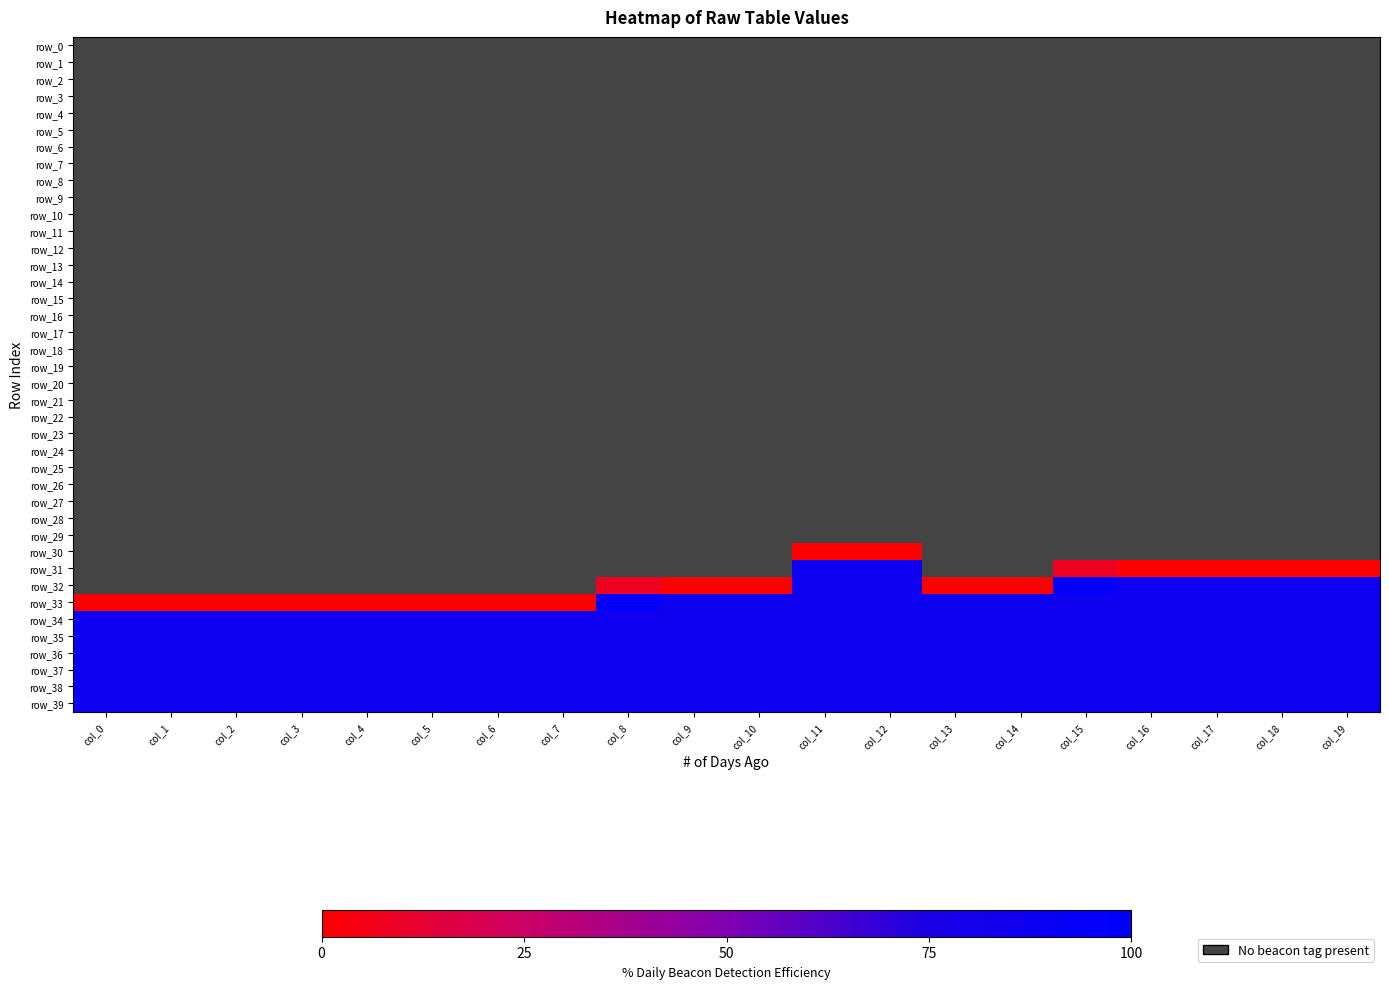

What is the average value of the row_30 series?

-329.1